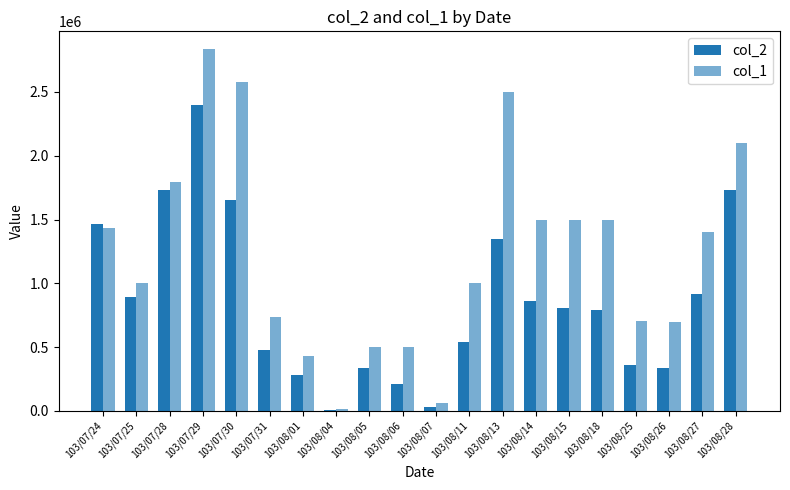

What is the spread (max minus min) of values at 103/08/11?

461380